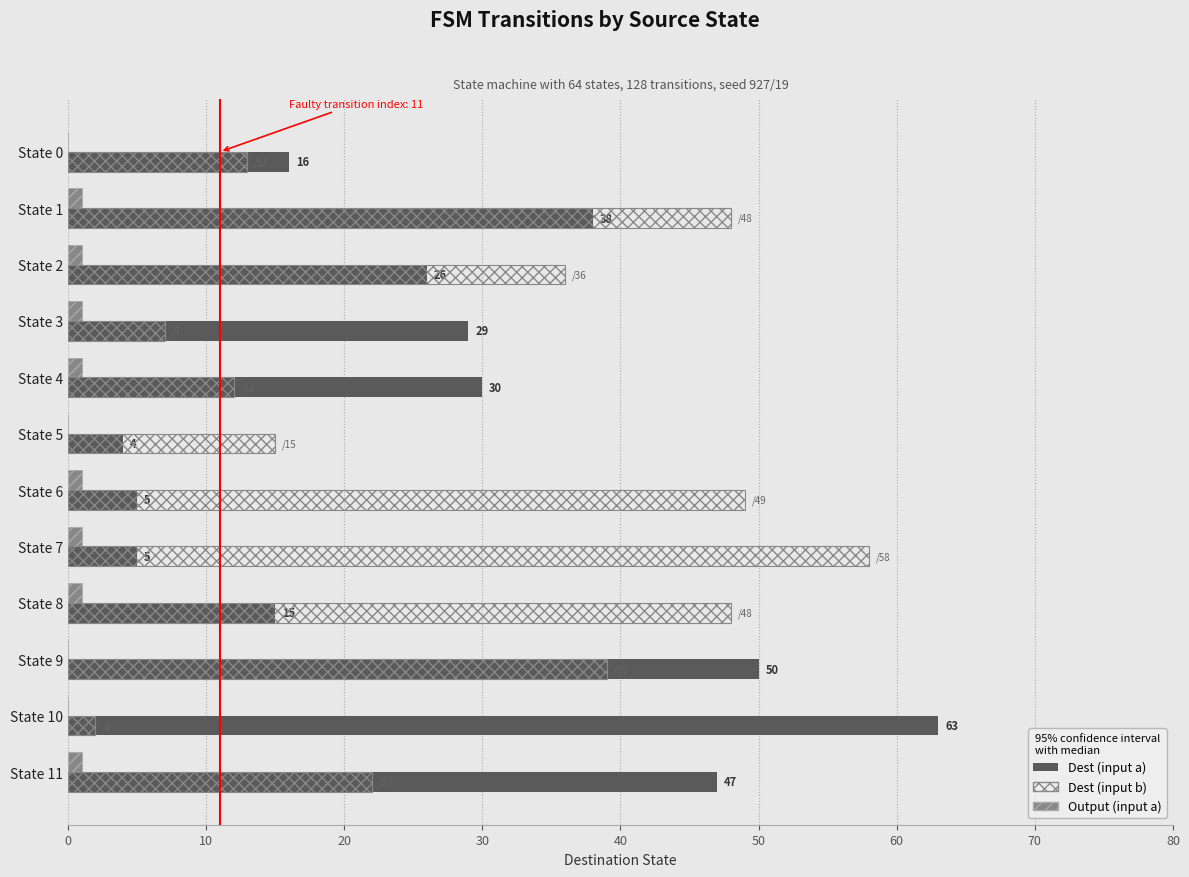

What is the maximum value shown in the chart?

63